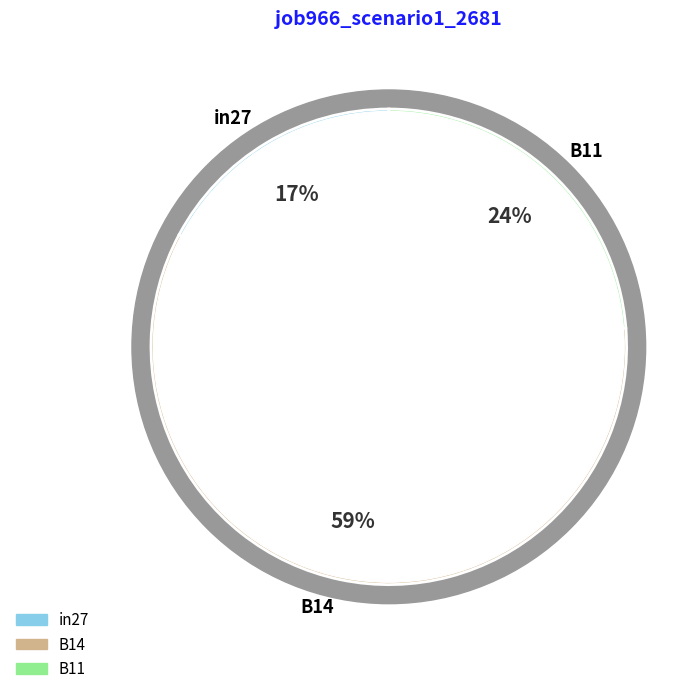

Which slice is the largest?

B14